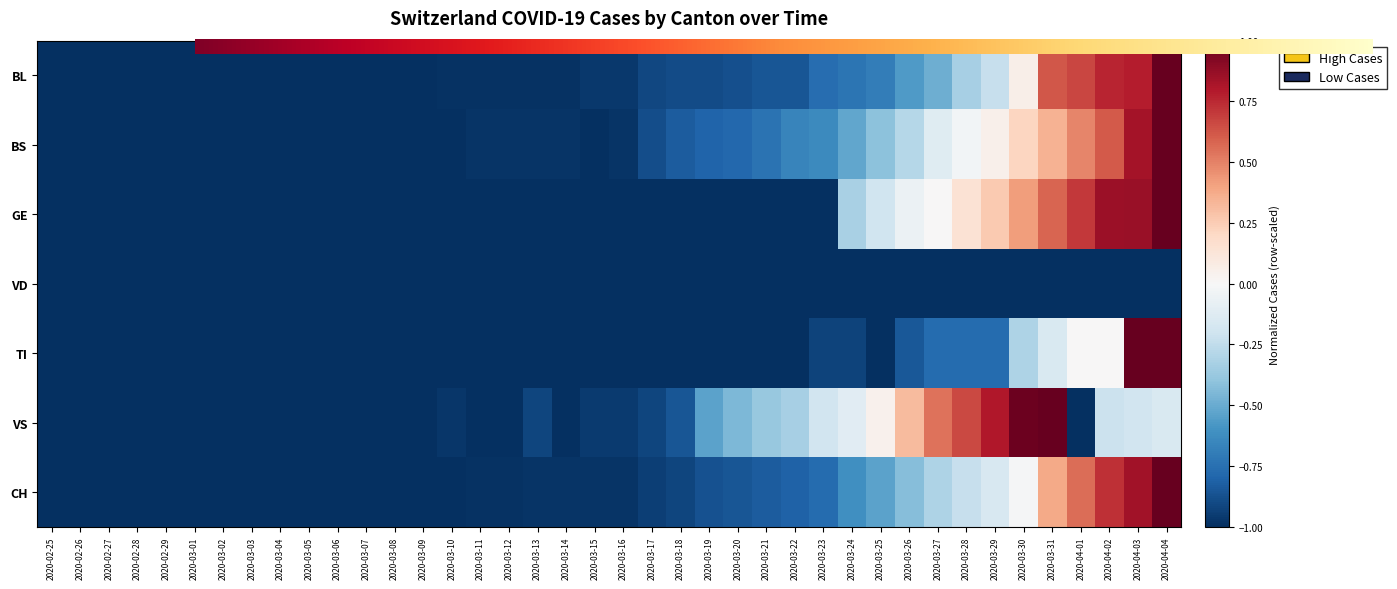

What is the average value of the BL series?

-0.7